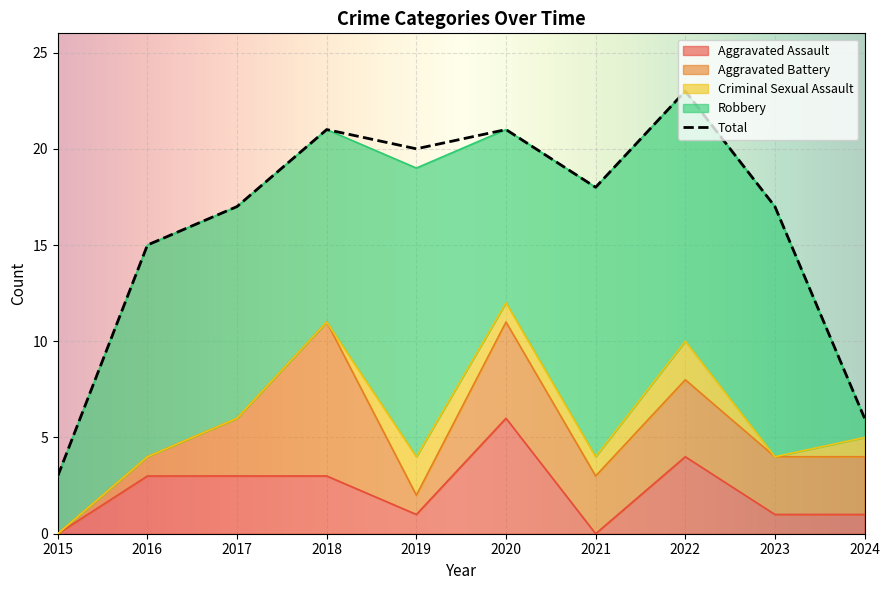

What is the greatest value displayed?

23